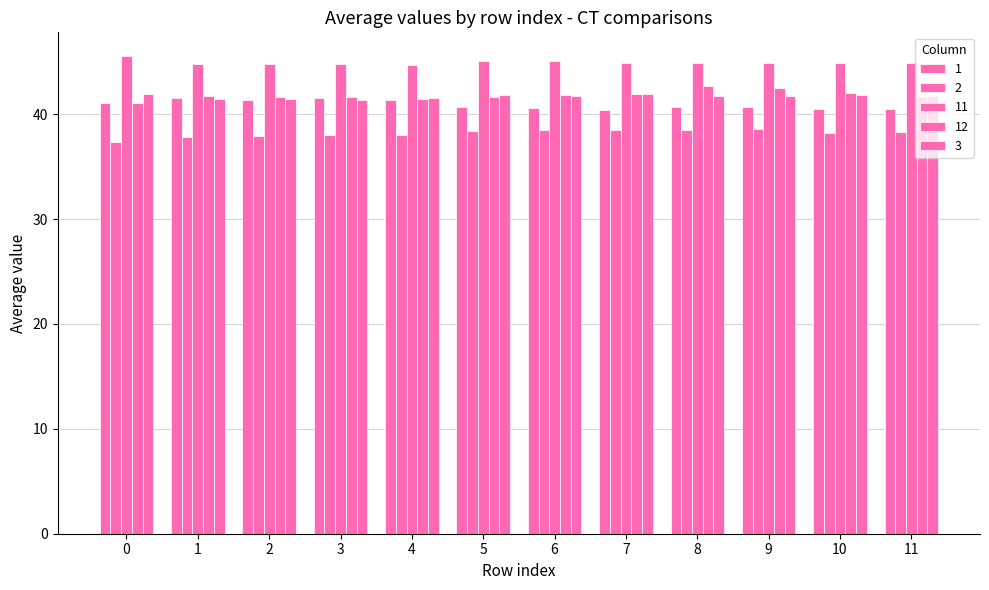

How many categories are shown in the chart?

12